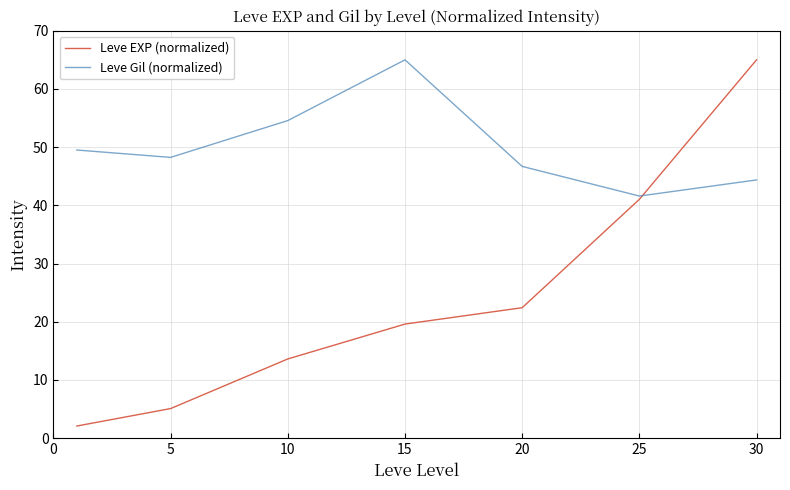

Rank the series by their average value, from lowest to highest.

Leve EXP (normalized), Leve Gil (normalized)